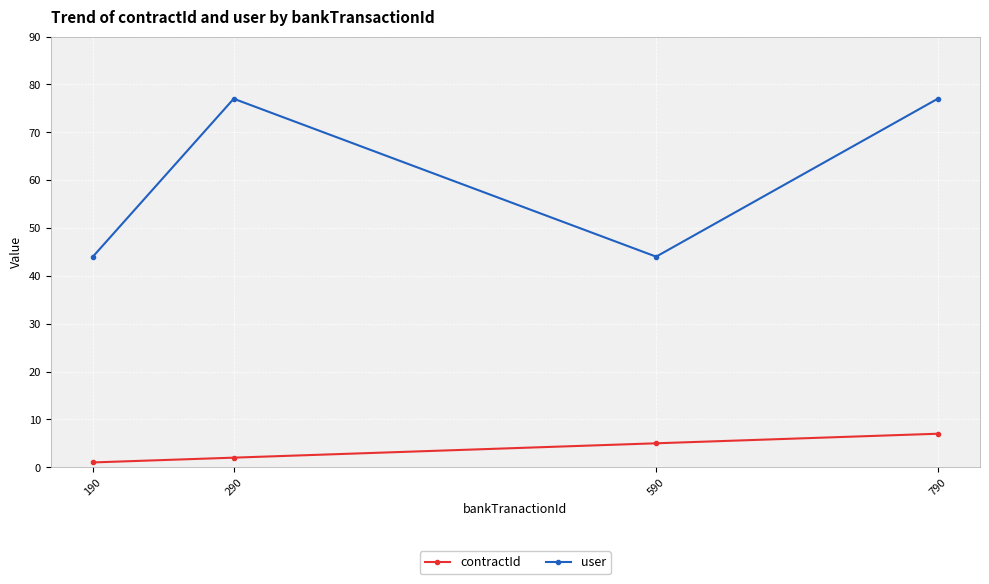

How many lines are shown in the chart?

2